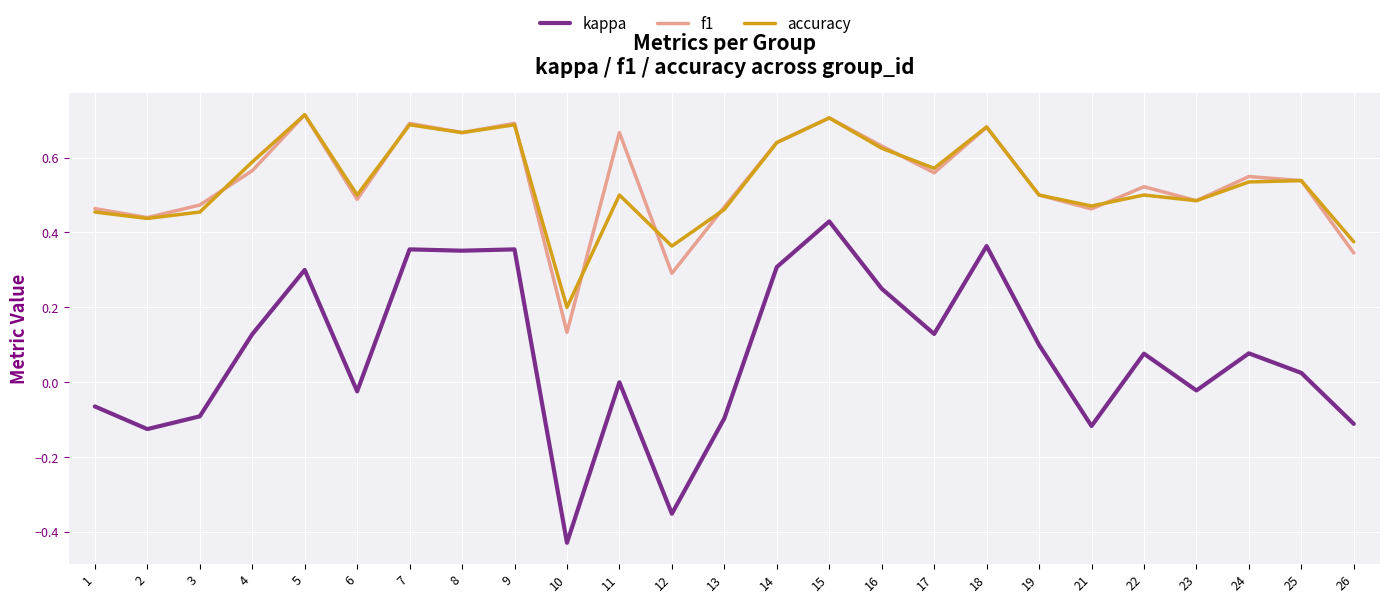

At which category does accuracy reach its first local peak?

5